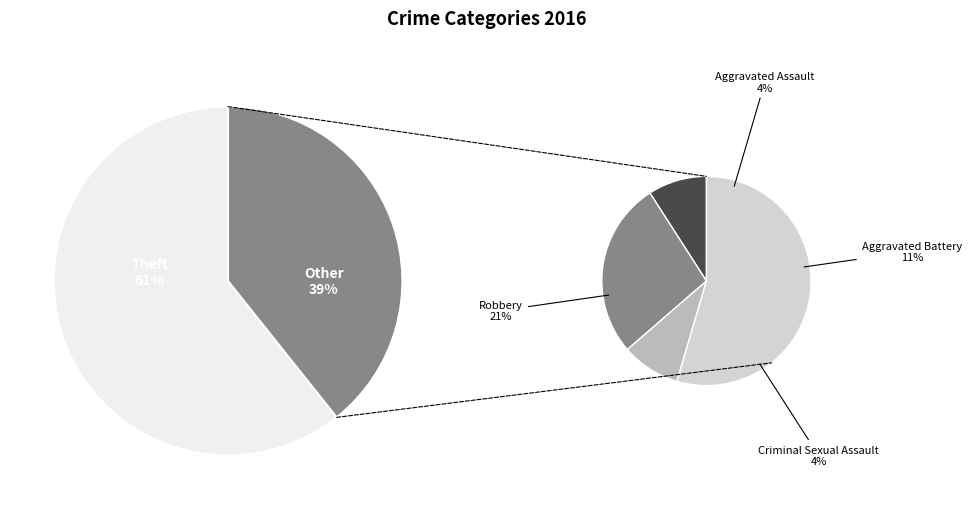

What is the smallest slice in the pie chart?

Aggravated Assault